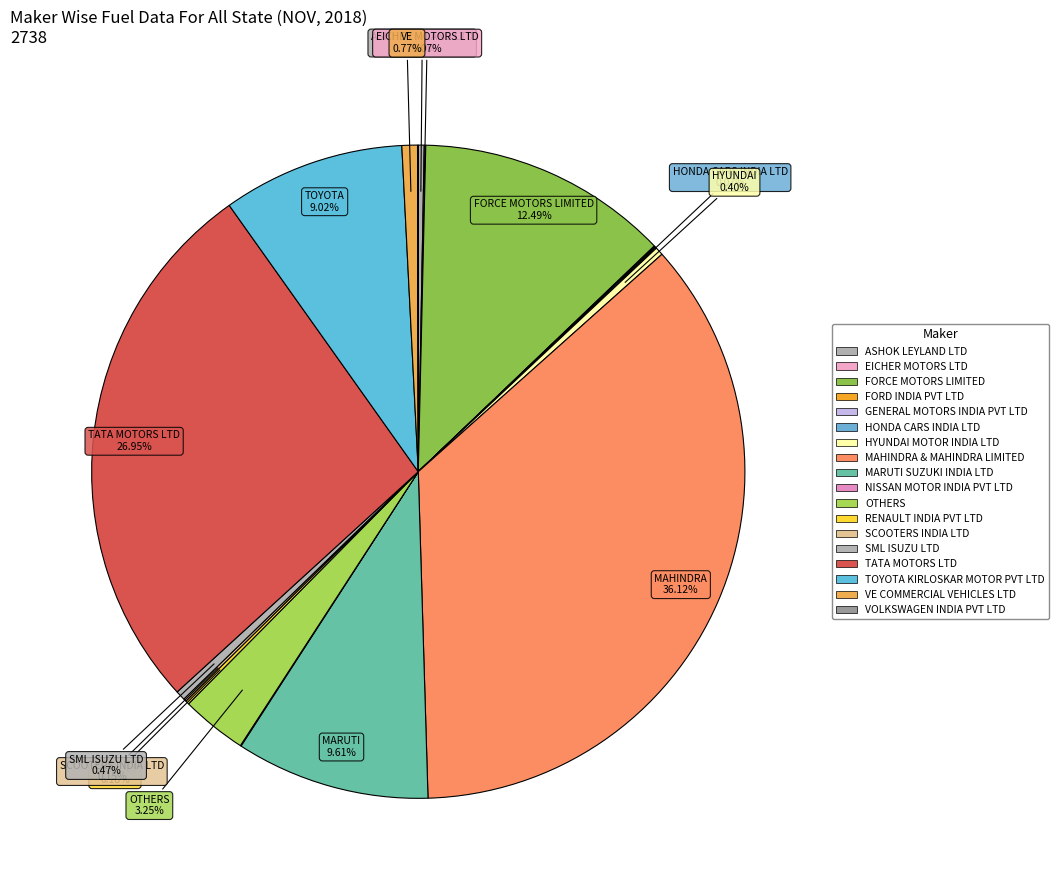

What is the change in value from MAHINDRA & MAHINDRA LIMITED to RENAULT INDIA PVT LTD?

-984